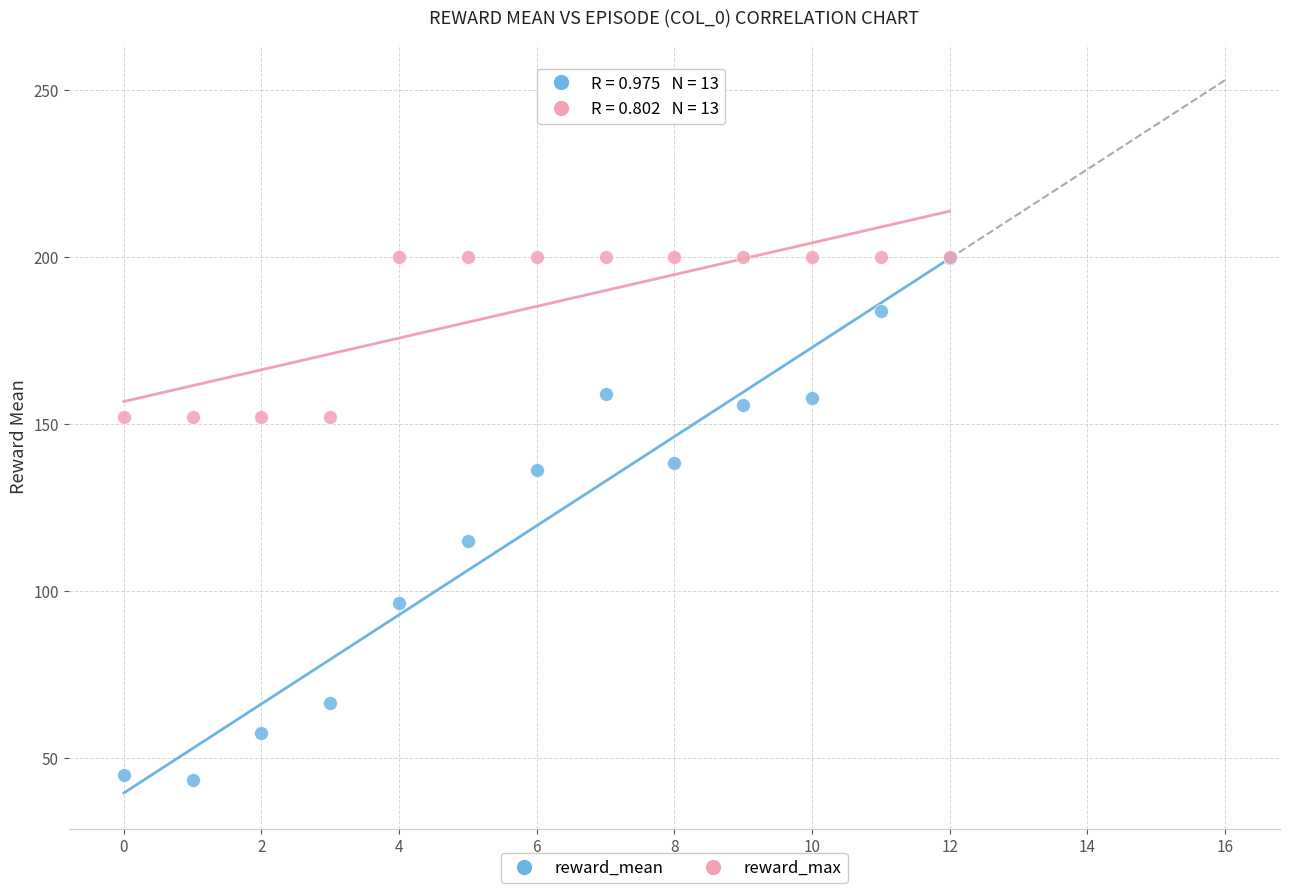

What are all the series names shown in the legend?

reward_mean, reward_max